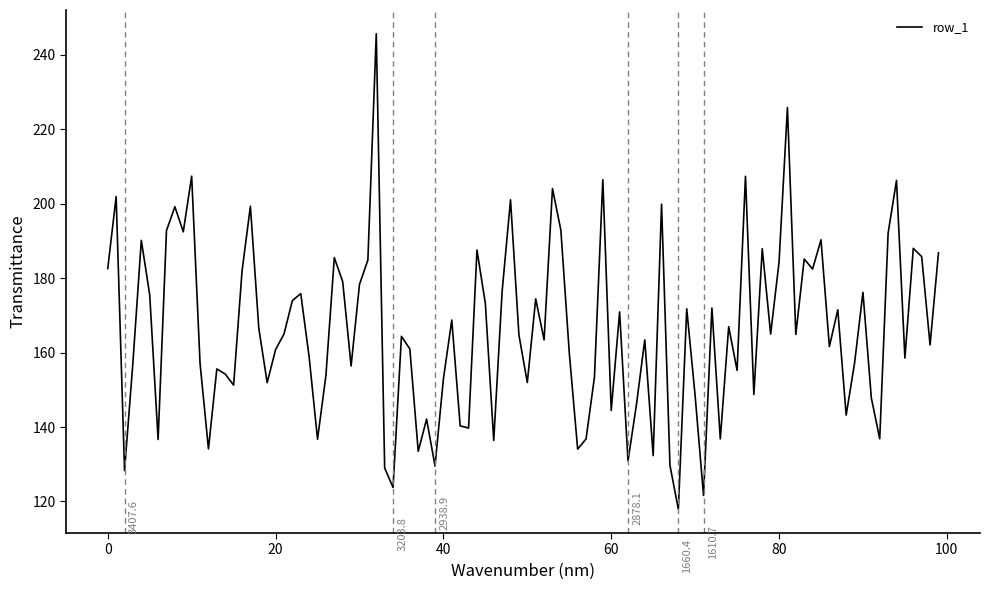

What is the maximum value shown in the chart?

245.7